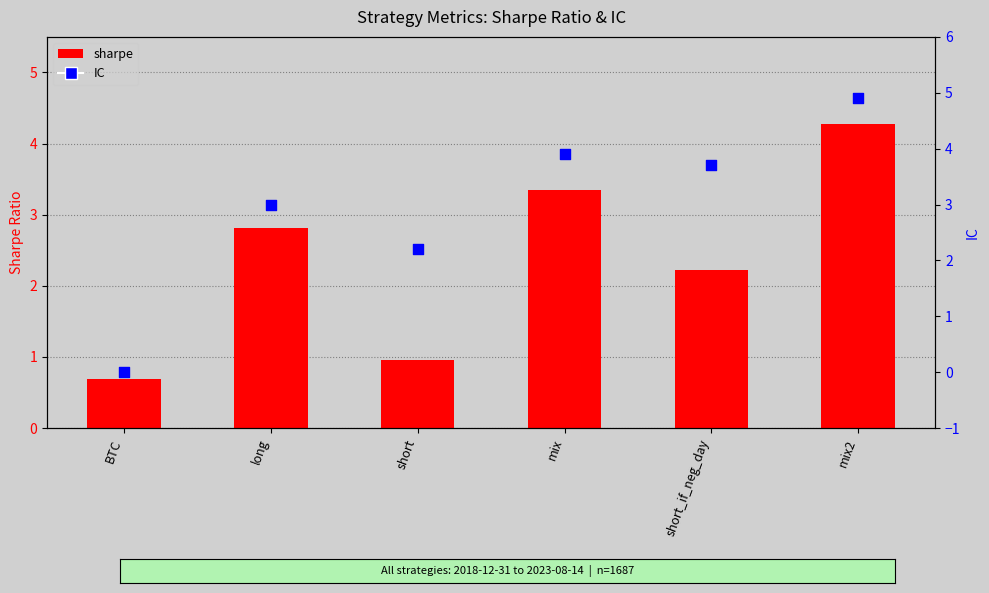

What are all the series names shown in the legend?

sharpe, IC